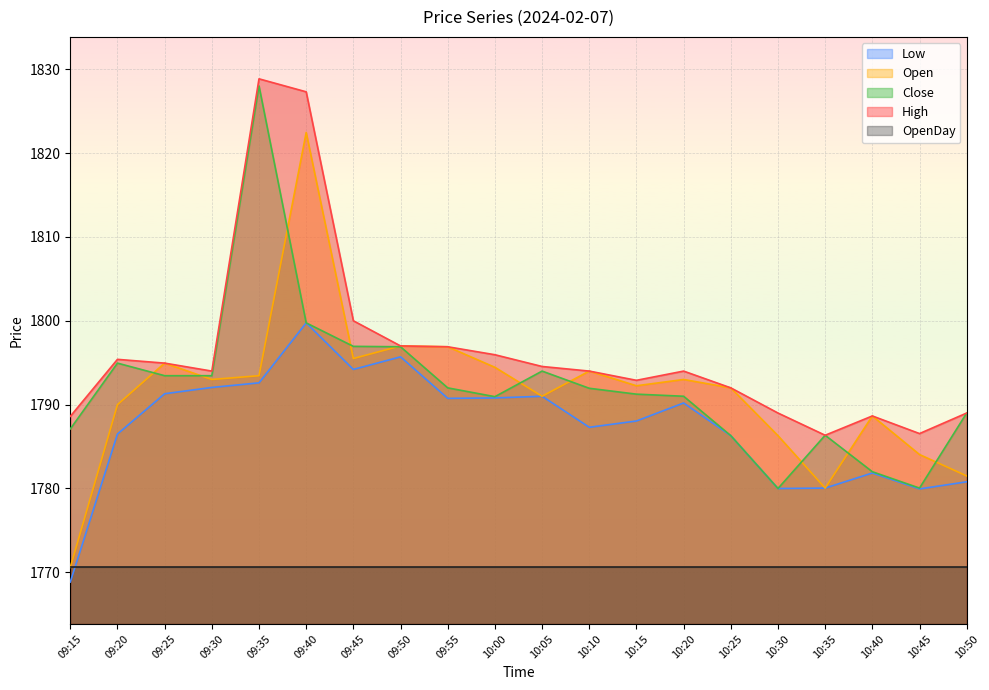

At which label does Open reach its peak?

09:40